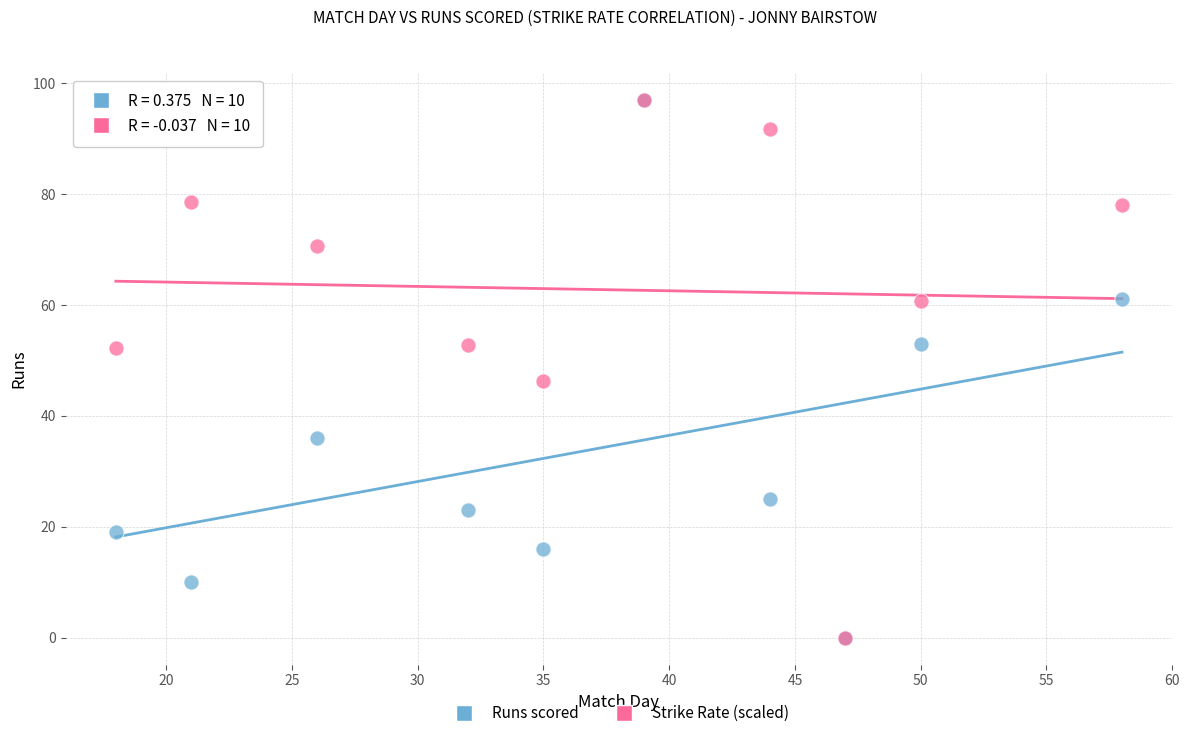

Across all series, what Y value is closest to 48?

46.3